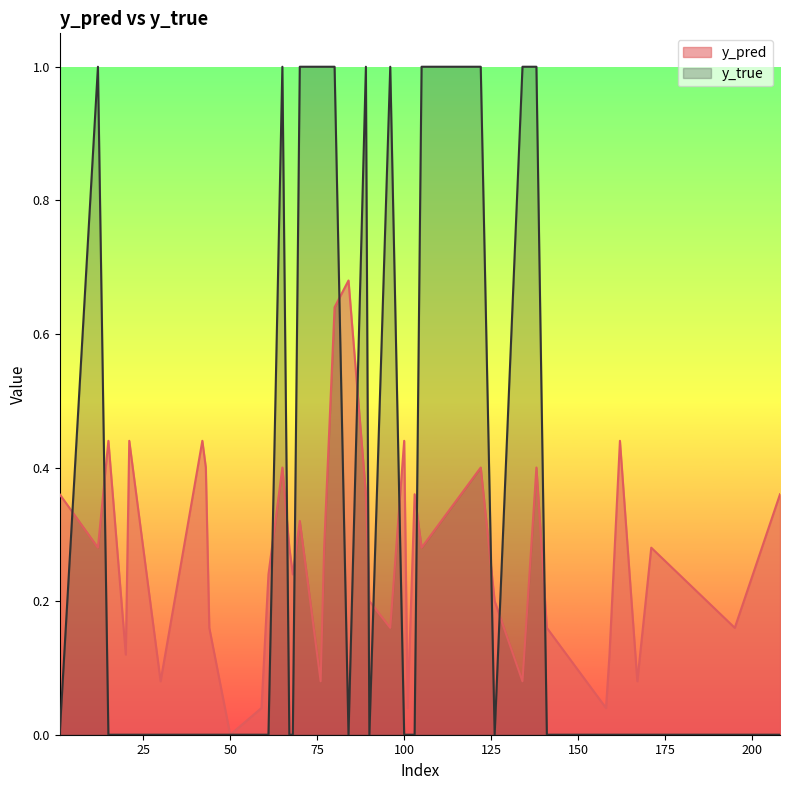

What is the sum of all y_true values?

12.0